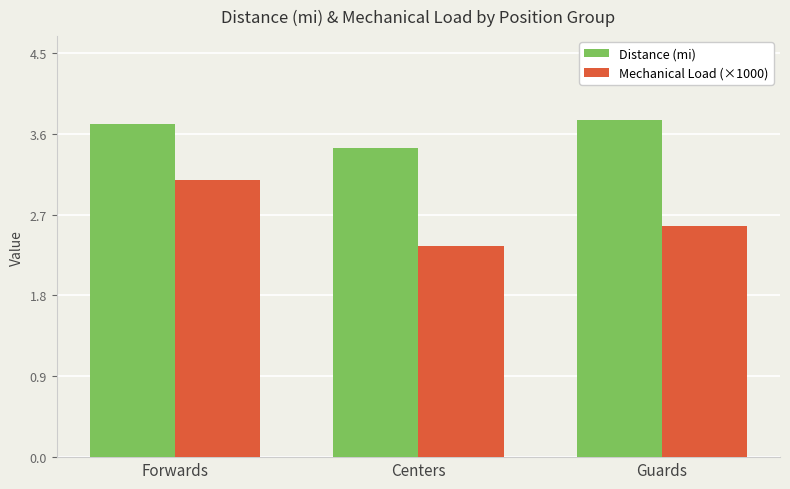

At which label does Distance (mi) reach its minimum?

Centers